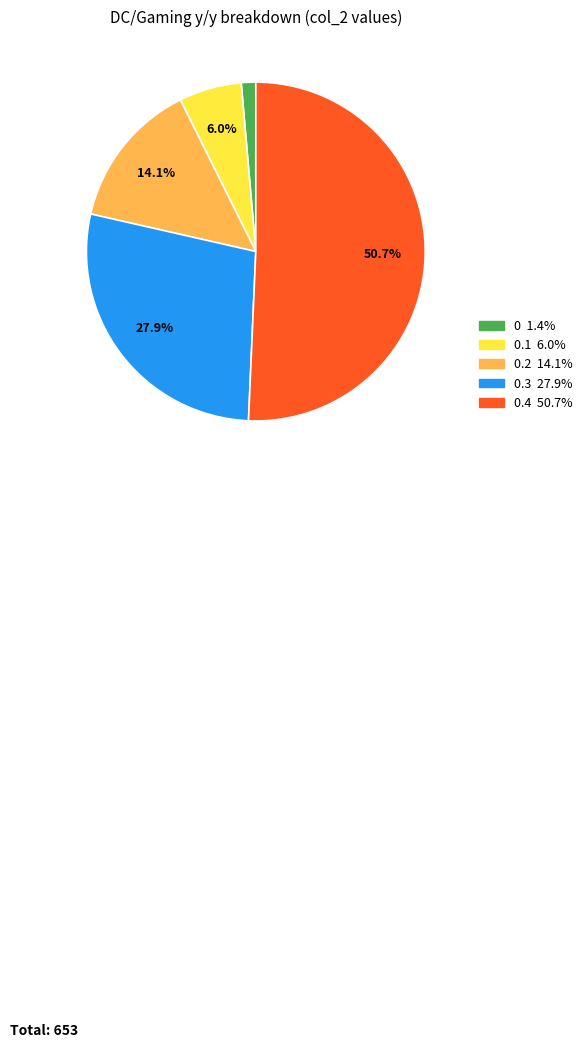

Is there a majority slice in this chart?

Yes